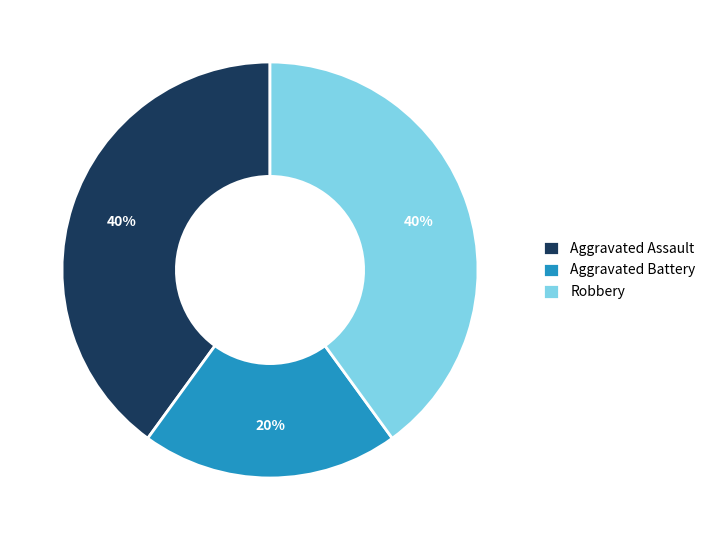

Which has a higher value, Aggravated Battery or Aggravated Assault?

Aggravated Assault